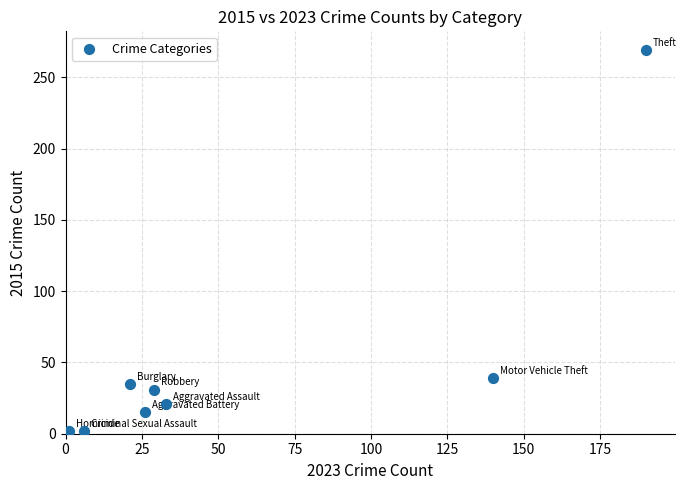

What Y value in the scatter plot is closest to 135?

39